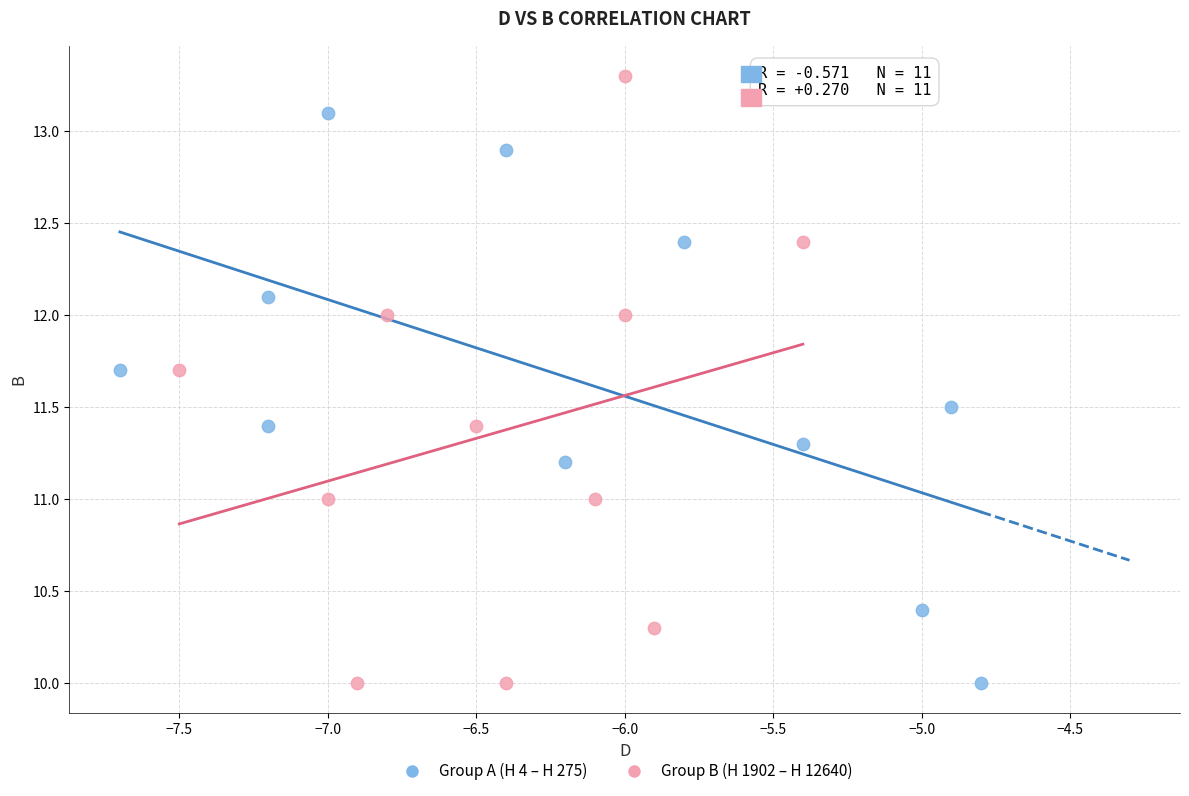

Which series contains the highest Y value?

Group B (H 1902 – H 12640)